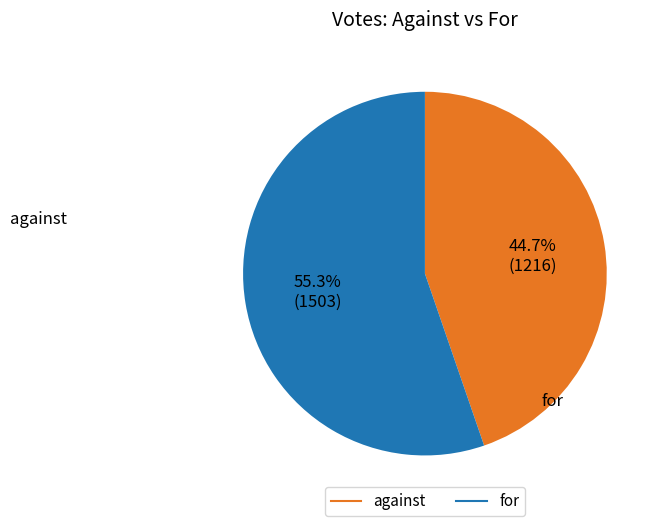

To the nearest percent, what is the average slice percentage?

50%